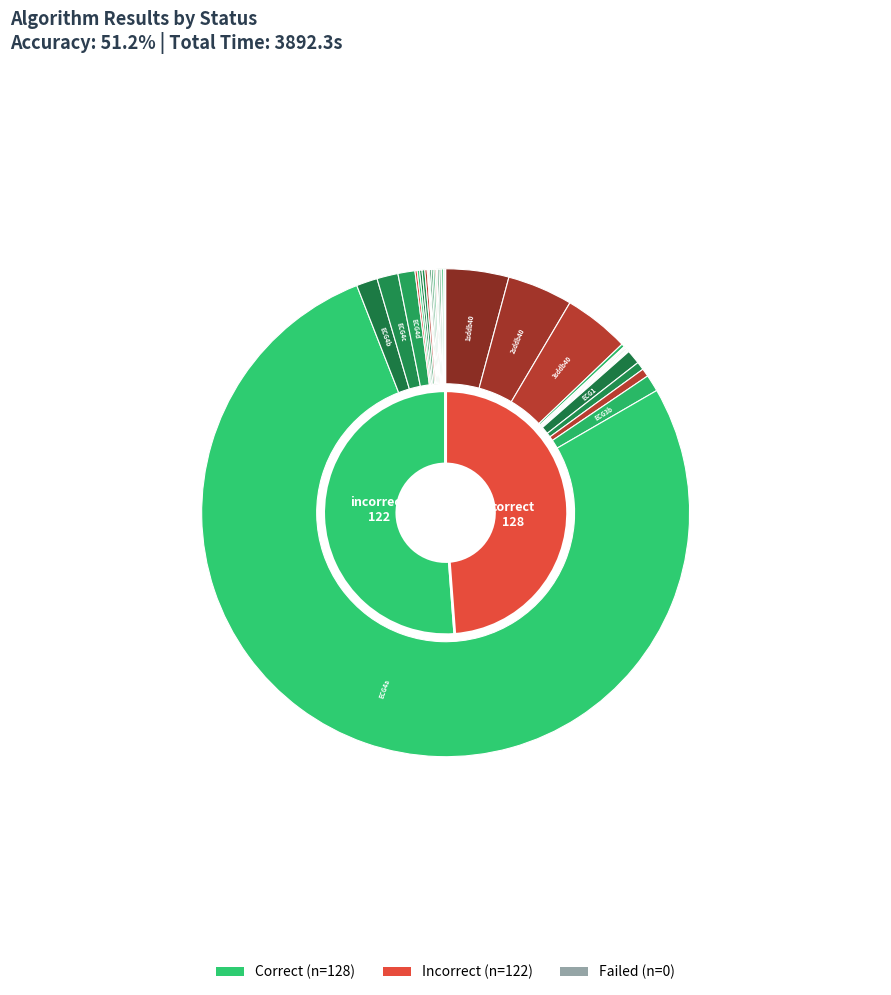

Is correct the majority of the pie?

Yes